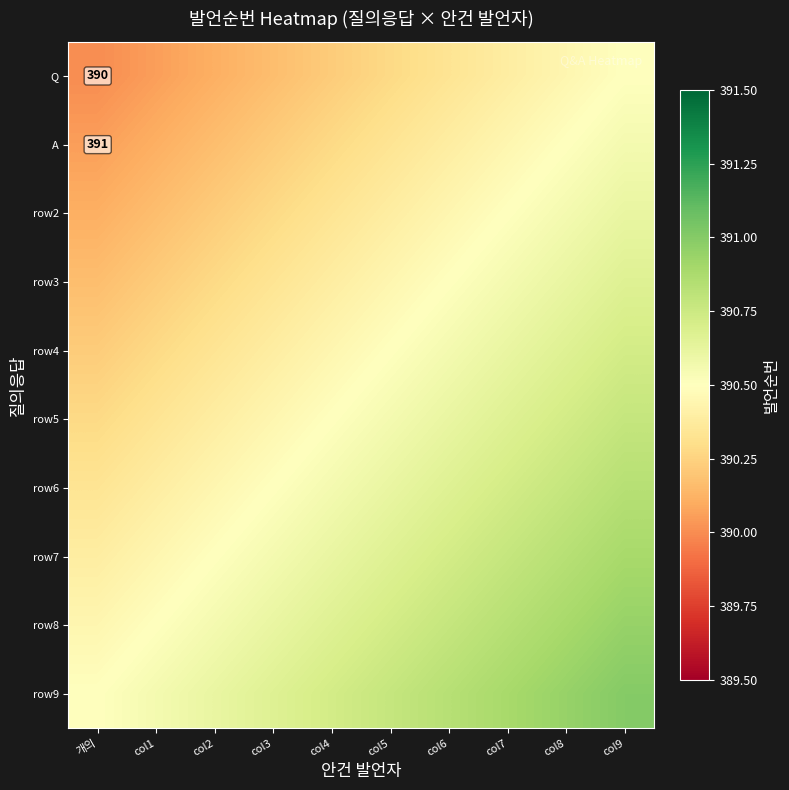

Is it true that row4 equals 390.3 at col1?

True